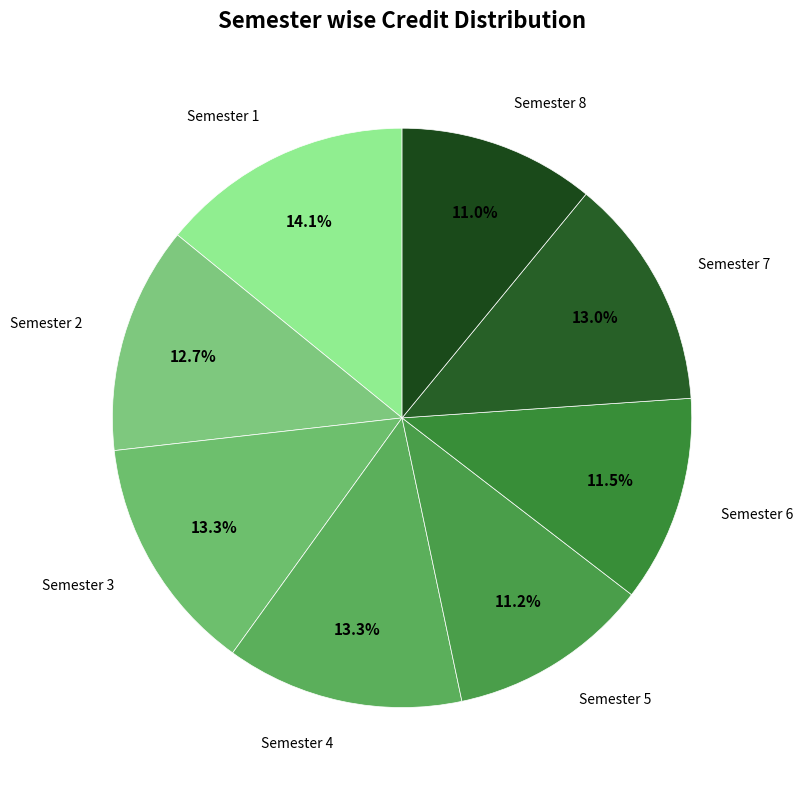

Count the number of slices in the pie.

8